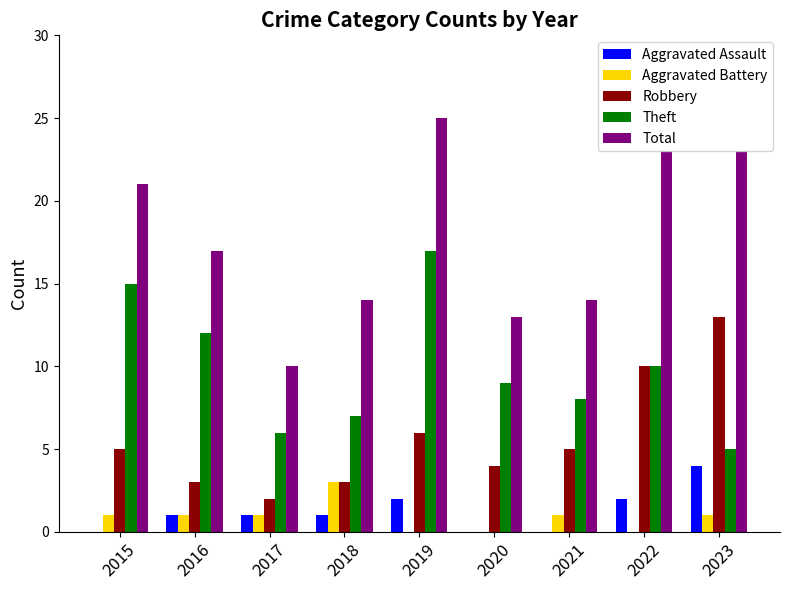

What is the average value of the Aggravated Assault series?

1